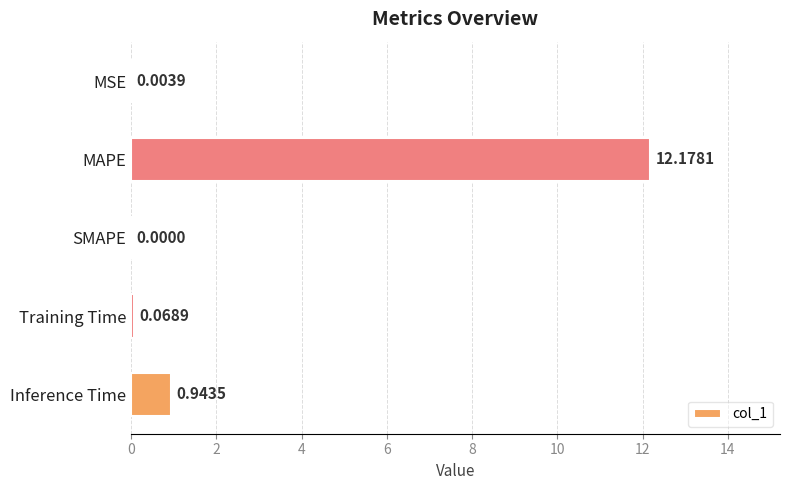

Which label corresponds to the largest value in the chart?

MAPE